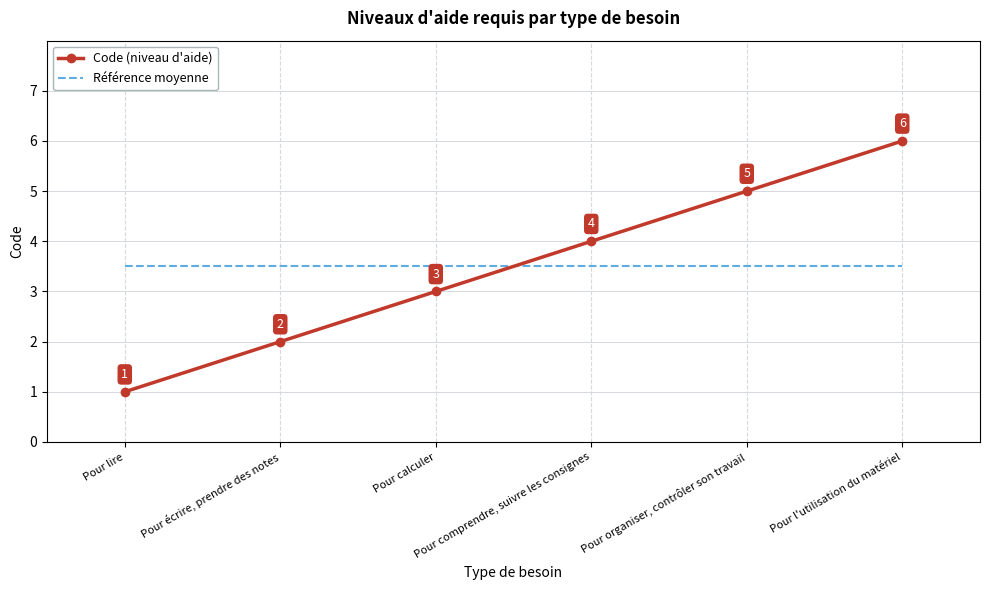

At how many categories does at least one series exceed 3?

6